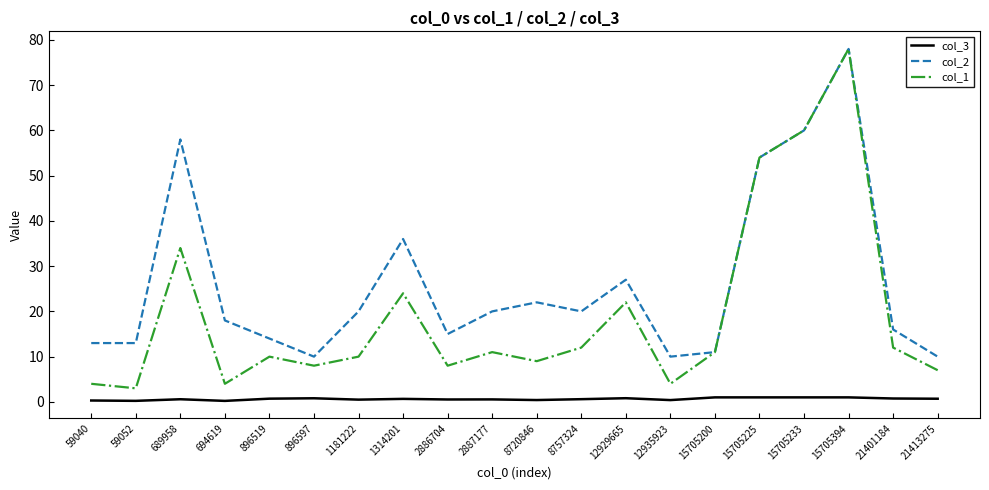

List the series in order of their overall mean, highest first.

col_2, col_1, col_3